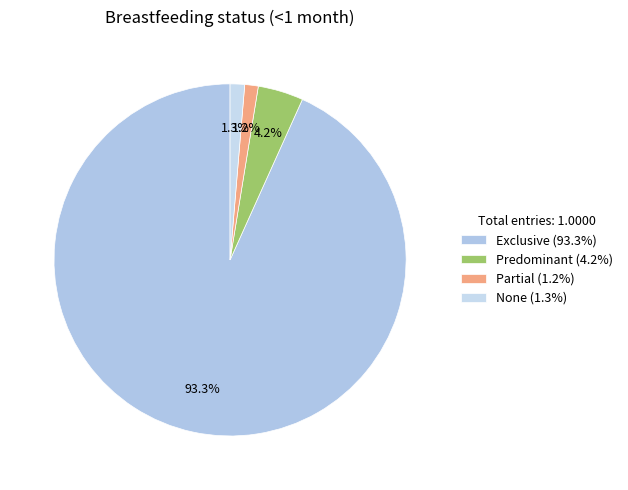

What percentage is NOT represented by Exclusive?

6.7%